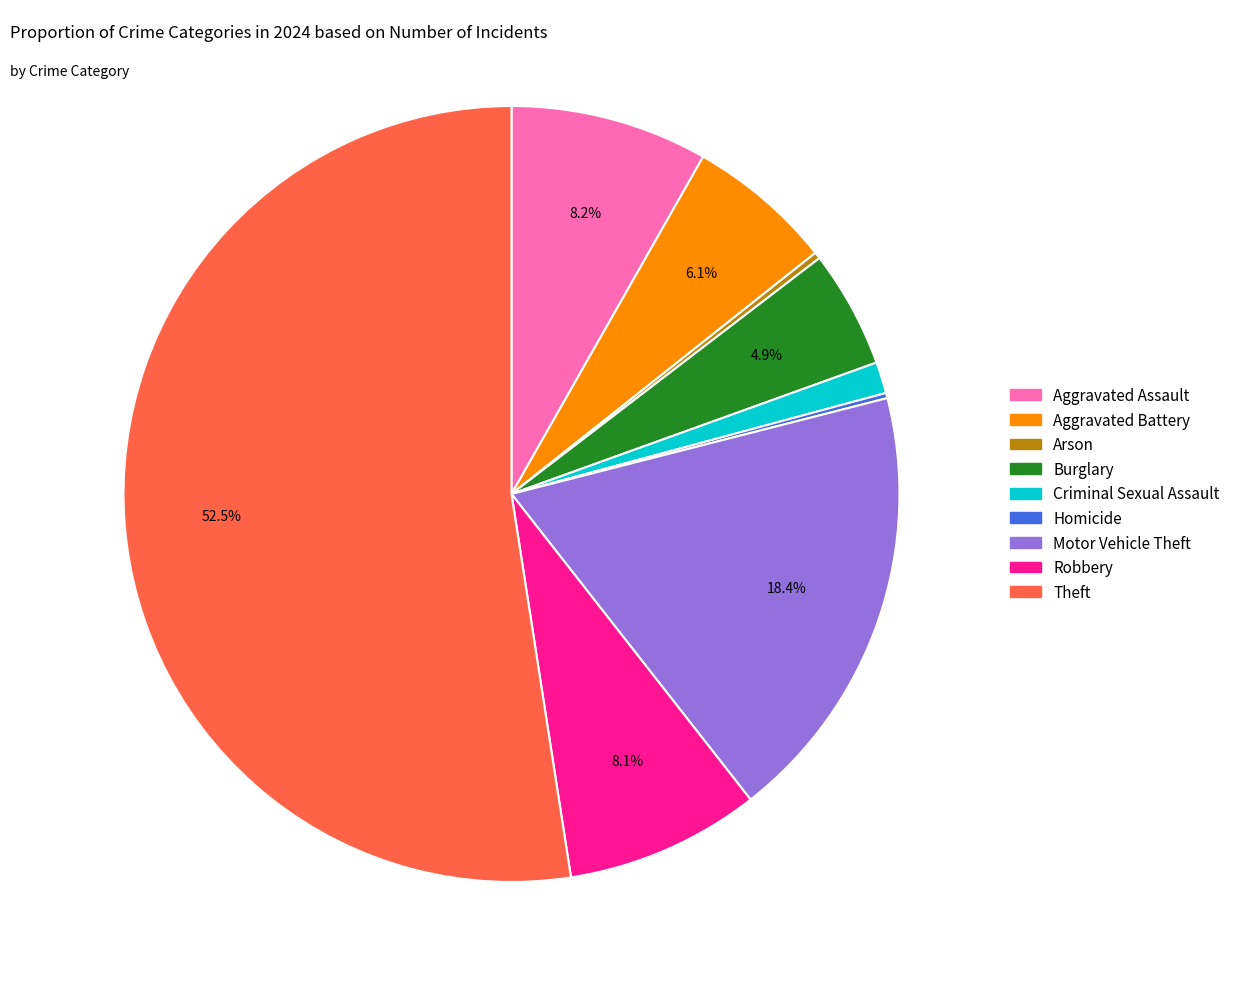

To the nearest percent, what is the difference between the largest and smallest slice percentages?

52%